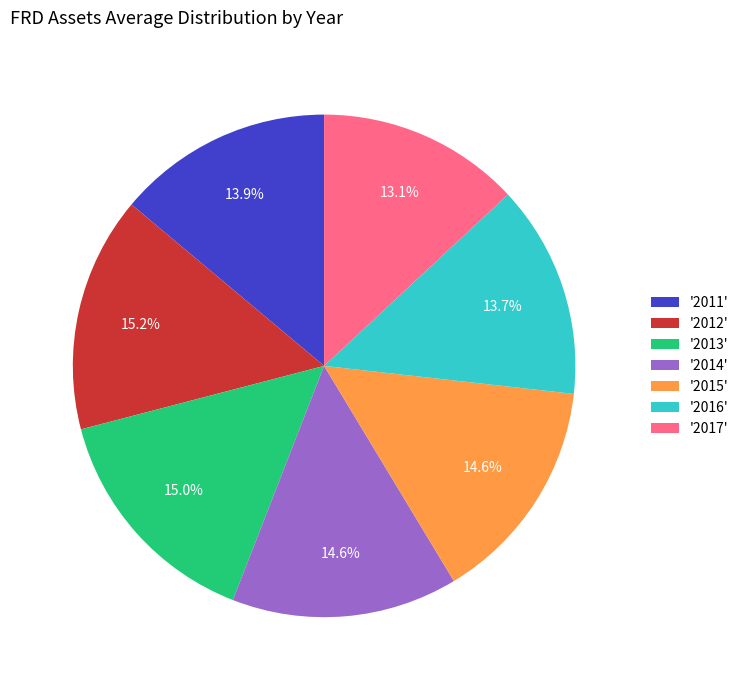

Is there a majority slice in this chart?

No